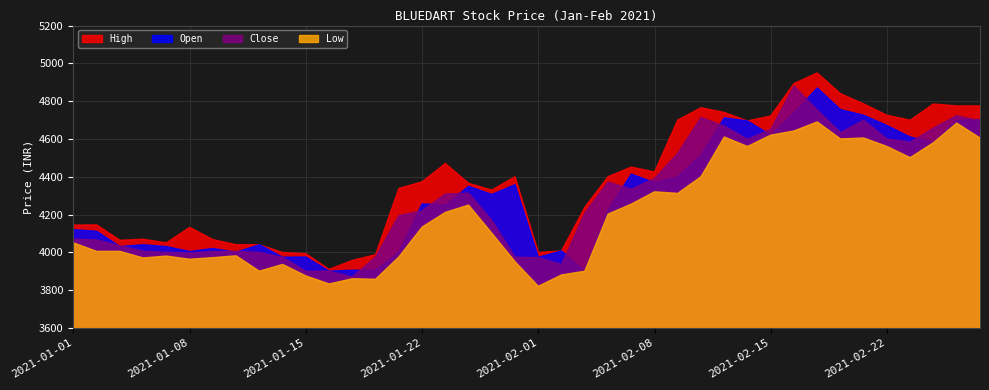

Reading left to right, list all the values displayed in this chart.

High: 4144.0	4145.0	4063.8	4069.0	4049.8	4131.9	4067.2	4040.1	4040.0	3999.0	3992.7	3909.5	3957.1	3987.3	4337.9	4372.9	4470.0	4365.0	4329.0	4399.8	3999.0	4007.4	4238.0	4400.0	4451.0	4424.9	4699.9	4765.0	4740.0	4695.0	4721.4	4893.0	4949.0	4839.2	4785.0	4725.0	4699.0	4785.0	4774.6	4774.6
Open: 4119.8	4111.0	4030.2	4040.0	4030.0	4004.0	4019.9	4000.1	4040.0	3974.0	3975.0	3900.0	3904.8	3904.8	4000.0	4256.0	4249.9	4349.0	4306.0	4358.0	3973.6	4007.4	3900.0	4225.0	4413.8	4368.8	4400.0	4515.0	4712.0	4695.0	4620.0	4738.0	4870.0	4755.0	4725.0	4671.0	4610.0	4582.1	4698.4	4700.0
Close: 4069.6	4065.2	4034.4	4005.0	3999.2	3996.2	4003.6	4004.8	3998.6	3972.7	3898.6	3899.7	3868.9	3974.7	4193.8	4218.8	4308.4	4312.6	4168.6	3973.6	3971.6	3935.0	4206.2	4371.8	4333.4	4389.9	4523.6	4713.4	4667.1	4597.6	4650.1	4879.8	4753.1	4633.4	4698.1	4599.5	4582.1	4657.5	4722.6	4695.7
Low: 4050.0	4005.0	4005.0	3970.0	3980.0	3963.2	3971.6	3981.3	3900.0	3935.8	3875.1	3832.2	3860.0	3857.2	3975.0	4133.2	4211.1	4250.0	4101.0	3950.1	3820.1	3880.0	3900.0	4202.1	4255.0	4320.1	4311.8	4400.0	4610.0	4560.0	4620.0	4642.1	4690.0	4600.0	4605.0	4560.1	4501.0	4580.0	4683.7	4605.0